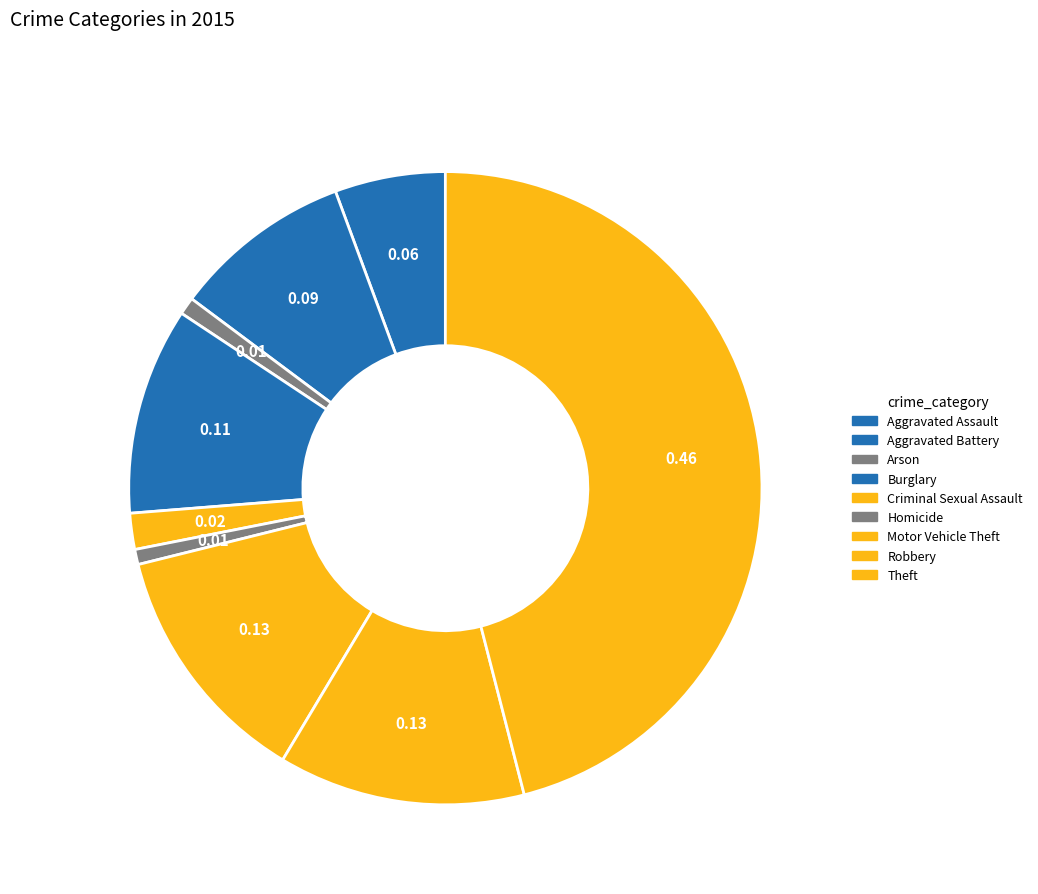

To the nearest percent, what is the difference between the Theft and Arson slice percentages?

45%